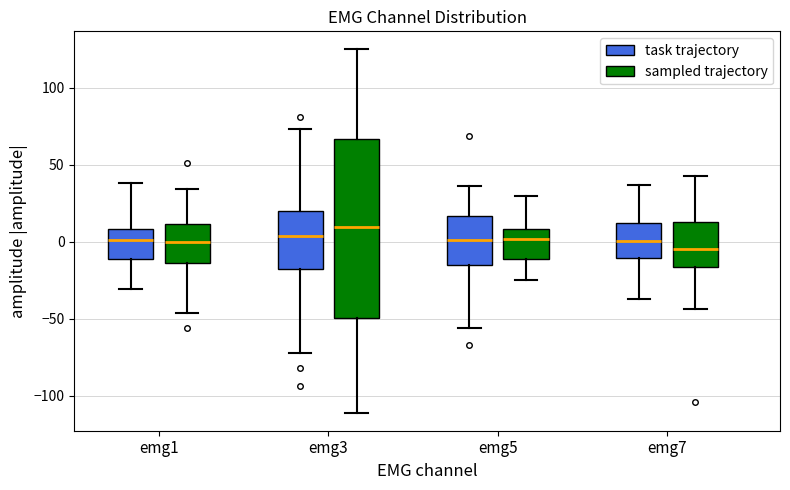

Reading left to right, transcribe this box plot: for each box, give where its median line is, the range the box spans, and where its two whiskers end, as read against the y-axis. The values are not printed on the chart, so give them approximately, as read against the axis.

emg1 (task trajectory): median 0, box -10 to 10, whiskers -30 to 40
emg1 (sampled trajectory): median 0, box -15 to 10, whiskers -45 to 35
emg3 (task trajectory): median 5, box -20 to 20, whiskers -70 to 75
emg3 (sampled trajectory): median 10, box -50 to 65, whiskers -110 to 125
emg5 (task trajectory): median 0, box -15 to 15, whiskers -55 to 35
emg5 (sampled trajectory): median 0, box -10 to 10, whiskers -25 to 30
emg7 (task trajectory): median 0, box -10 to 10, whiskers -35 to 35
emg7 (sampled trajectory): median -5, box -15 to 15, whiskers -45 to 45